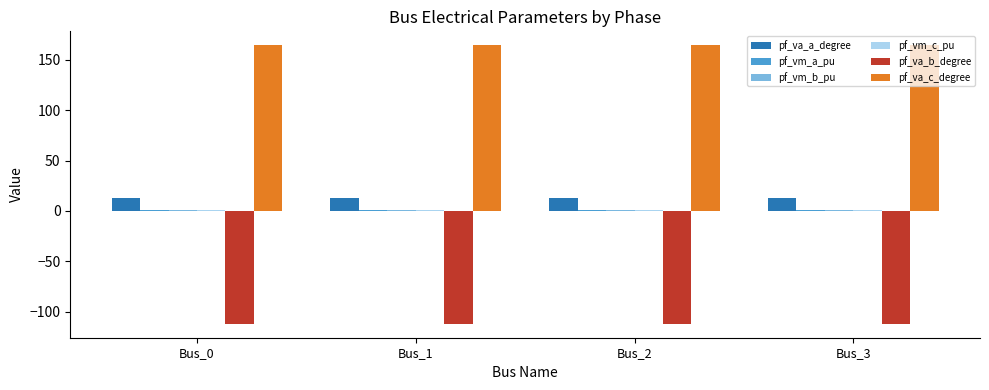

Which series has the largest total across all categories?

pf_va_c_degree